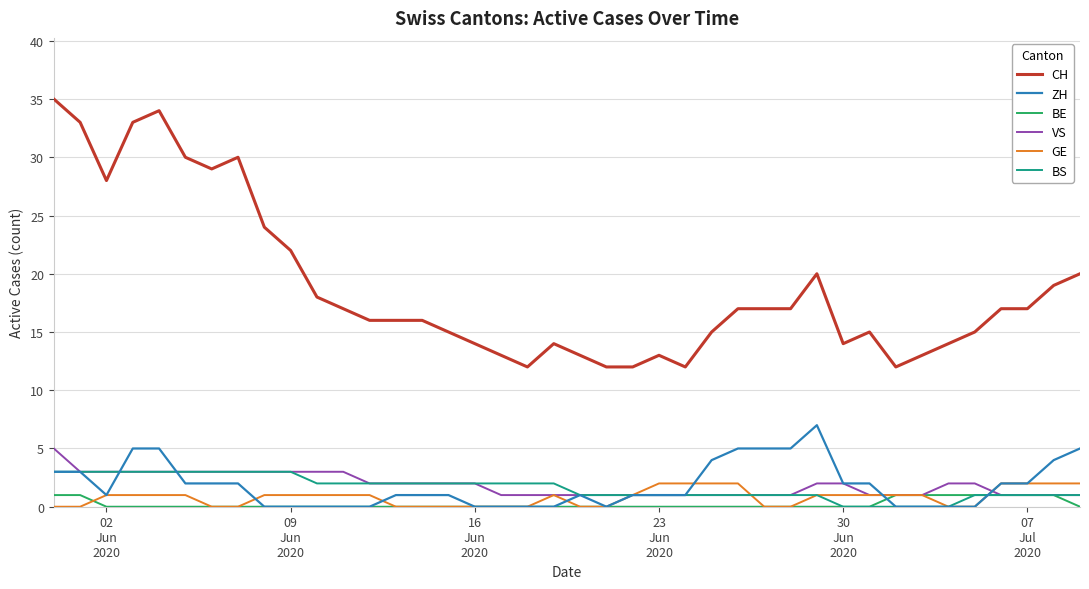

Reading left to right, what are all the values shown in this chart?

CH: 35	33	28	33	34	30	29	30	24	22	18	17	16	16	16	15	14	13	12	14	13	12	12	13	12	15	17	17	17	20	14	15	12	13	14	15	17	17	19	20
ZH: 3	3	1	5	5	2	2	2	0	0	0	0	0	1	1	1	0	0	0	0	1	0	1	1	1	4	5	5	5	7	2	2	0	0	0	0	2	2	4	5
BE: 1	1	0	0	0	0	0	0	0	0	0	0	0	0	0	0	0	0	0	0	0	0	0	0	0	0	0	0	0	0	0	0	1	1	1	1	1	1	1	0
VS: 5	3	3	3	3	3	3	3	3	3	3	3	2	2	2	2	2	1	1	1	1	1	1	1	1	1	1	1	1	2	2	1	1	1	2	2	1	1	1	1
GE: 0	0	1	1	1	1	0	0	1	1	1	1	1	0	0	0	0	0	0	1	0	0	1	2	2	2	2	0	0	1	1	1	1	1	0	0	2	2	2	2
BS: 3	3	3	3	3	3	3	3	3	3	2	2	2	2	2	2	2	2	2	2	1	1	1	1	1	1	1	1	1	1	0	0	0	0	0	1	1	1	1	1